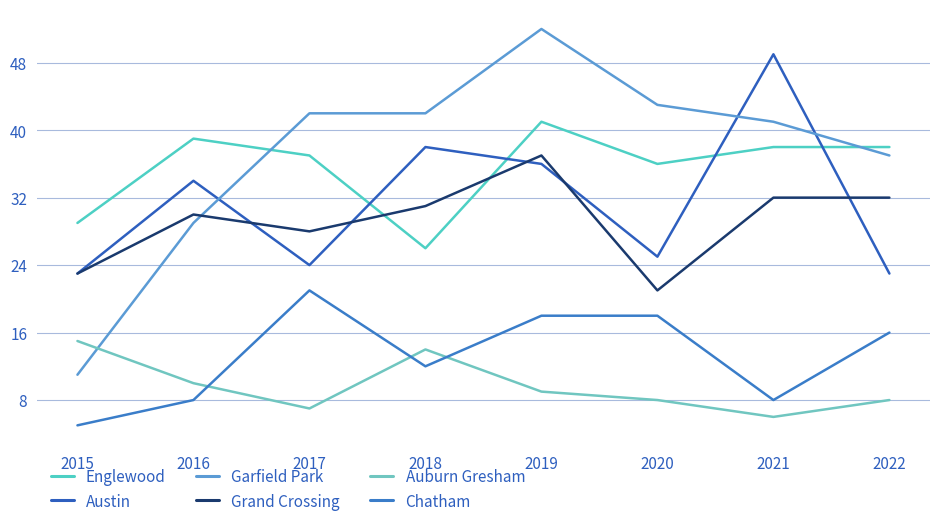

What is the minimum value for Auburn Gresham?

6